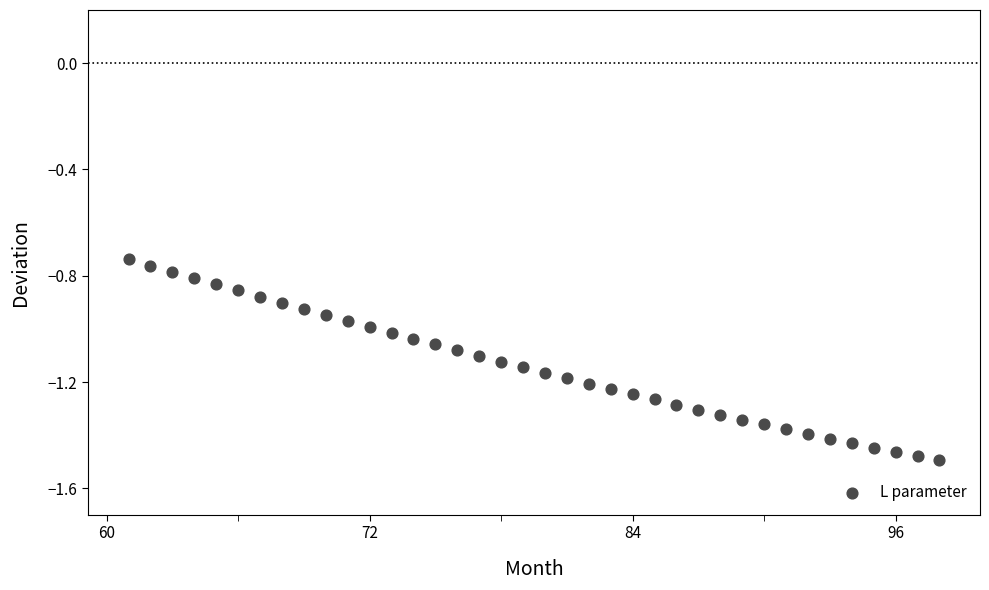

What is the range of X values (max minus min)?

37.0